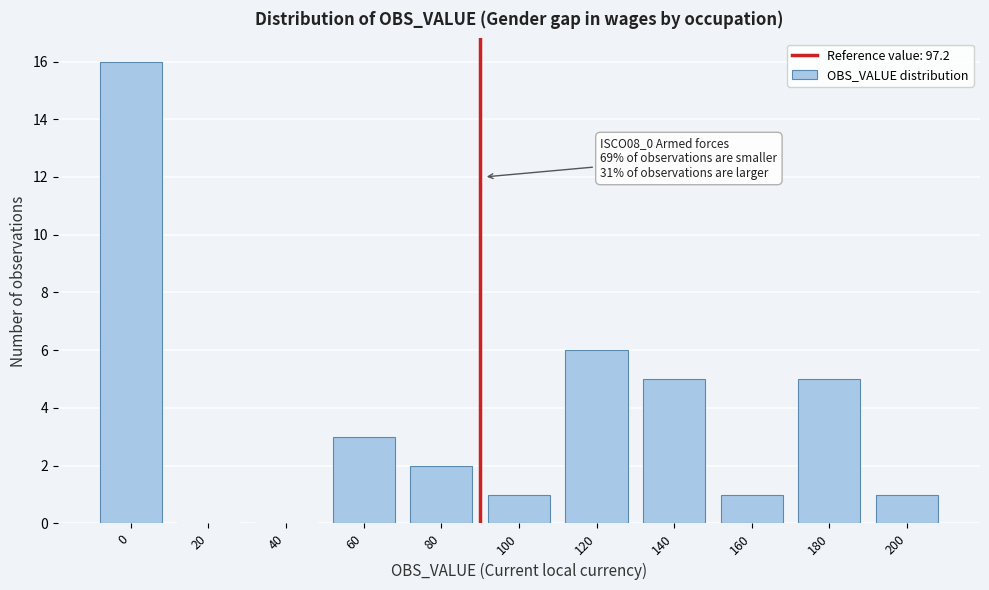

Reading left to right, transcribe all the data shown in this chart.

0=16	20=0	40=0	60=3	80=2	100=1	120=6	140=5	160=1	180=5	200=1